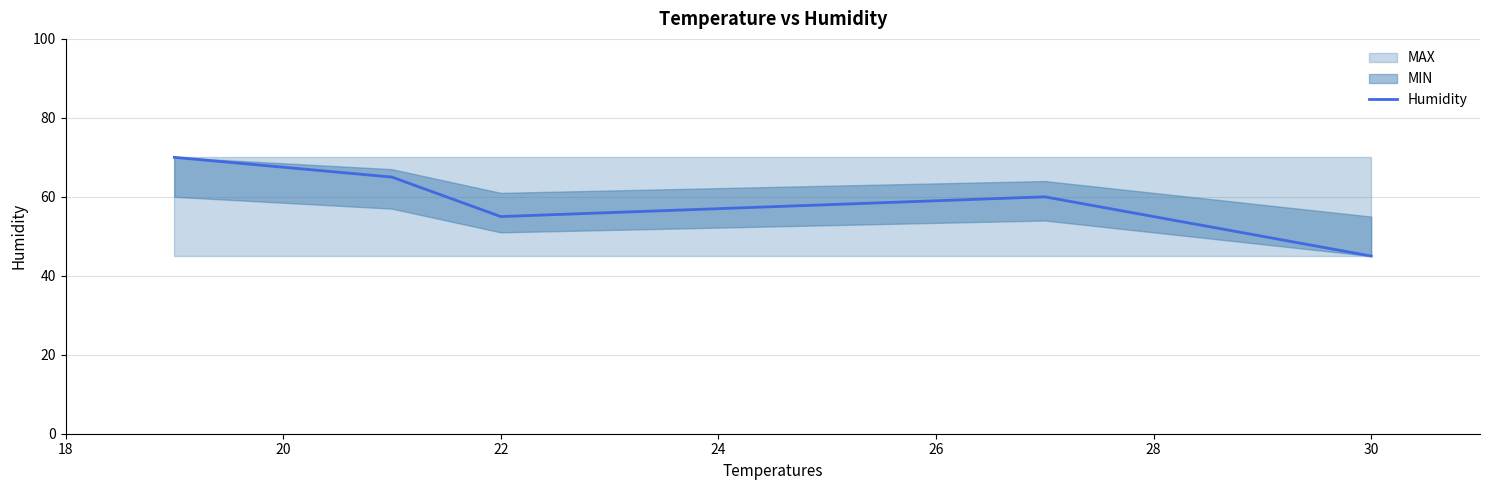

What is the maximum value shown in the chart?

70